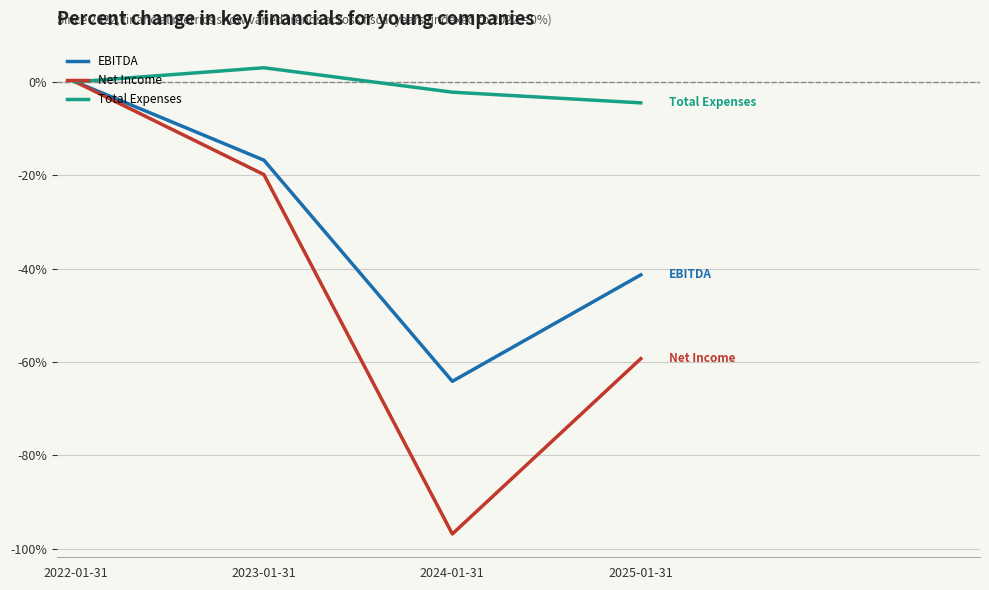

Which category has the highest value in the Net Income series?

2022-01-31